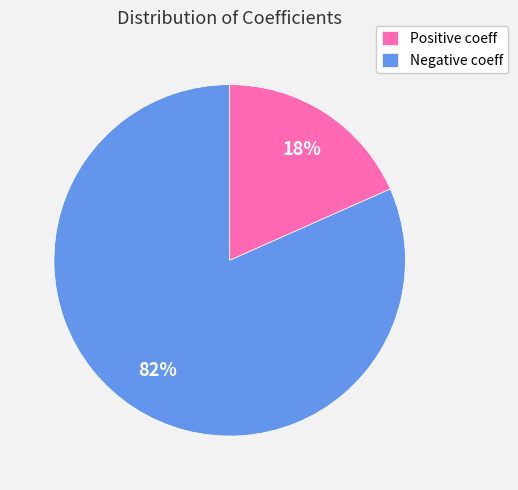

To the nearest percent, what is the average slice percentage?

50%